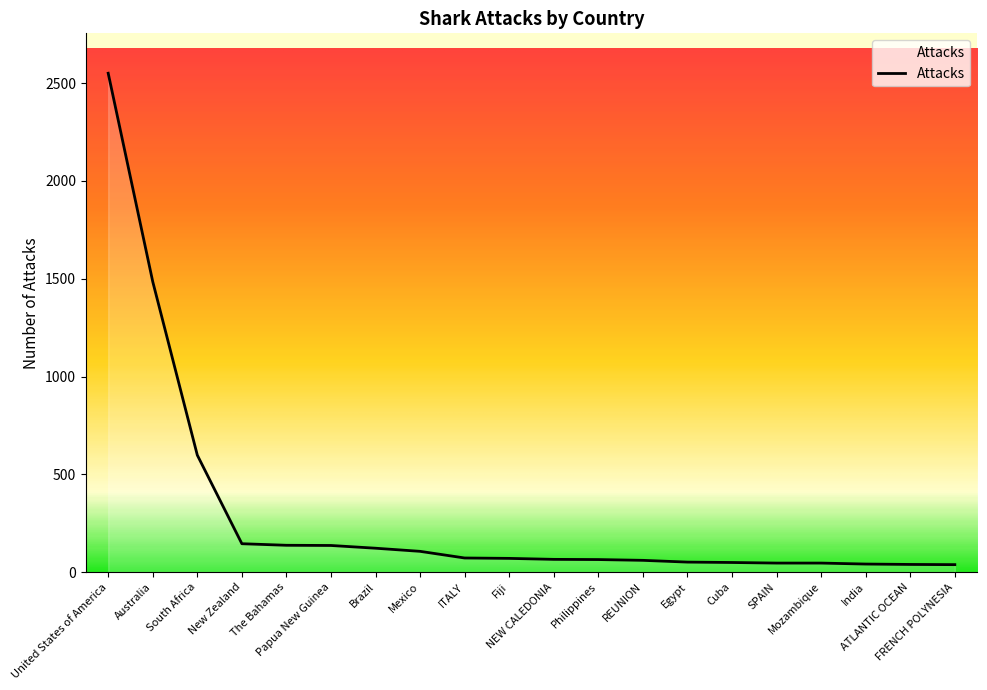

What is the greatest value displayed?

2551